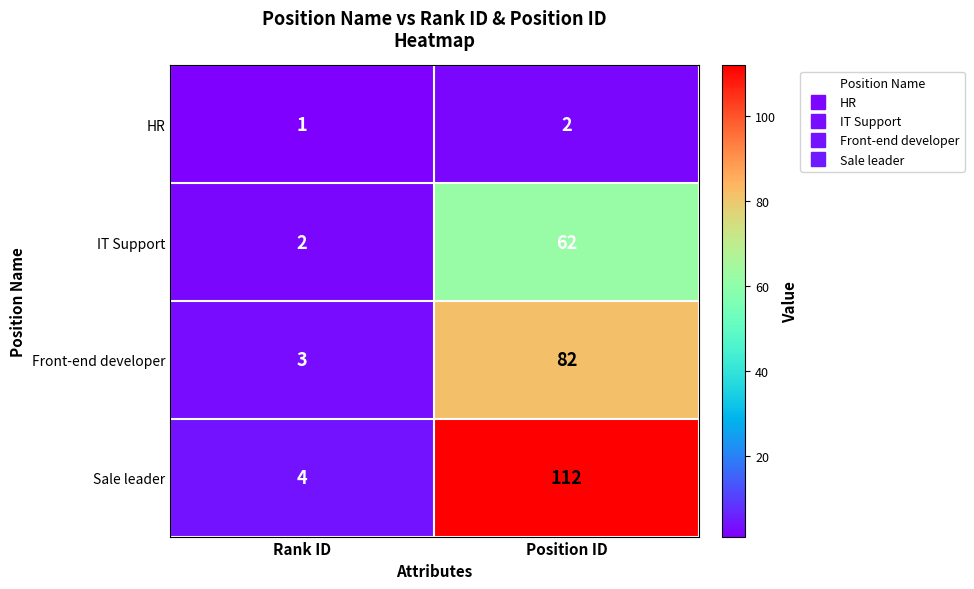

What is the highest value of the IT Support series?

62